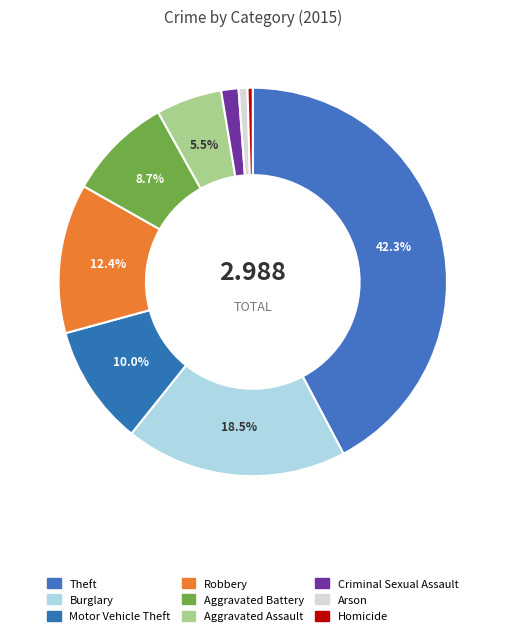

How many segments does this pie chart have?

9